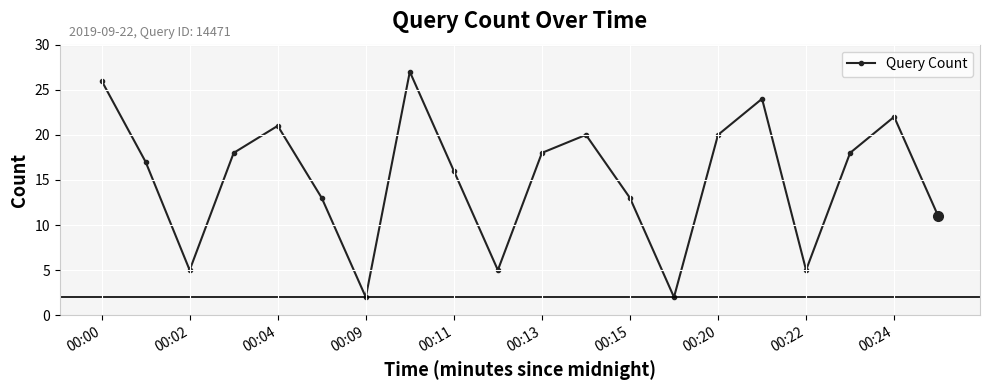

Reading left to right, transcribe all the data shown in this chart.

26	17	5	18	21	13	2	27	16	5	18	20	13	2	20	24	5	18	22	11